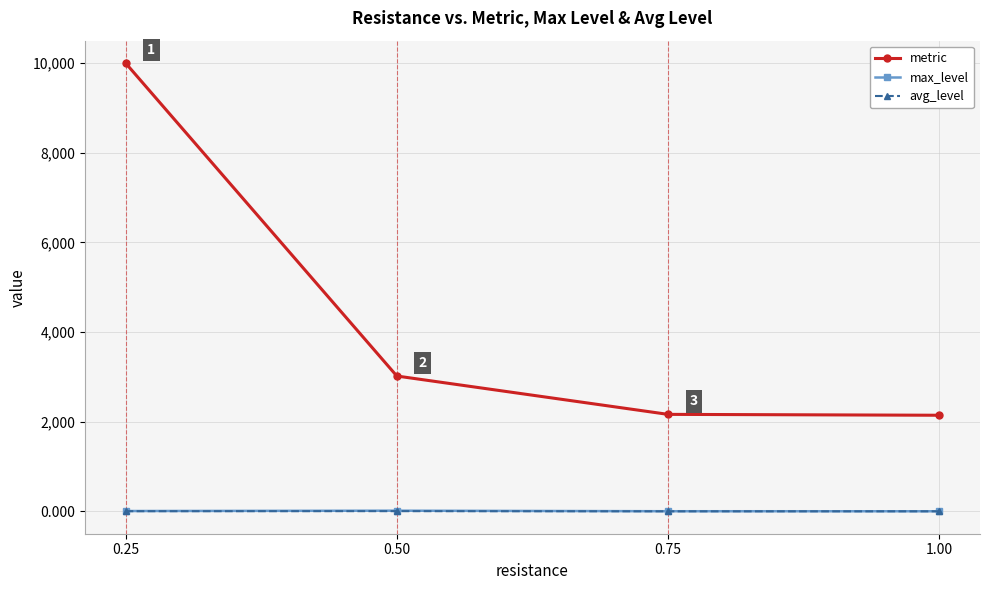

What are all the series names shown in the legend?

metric, max_level, avg_level